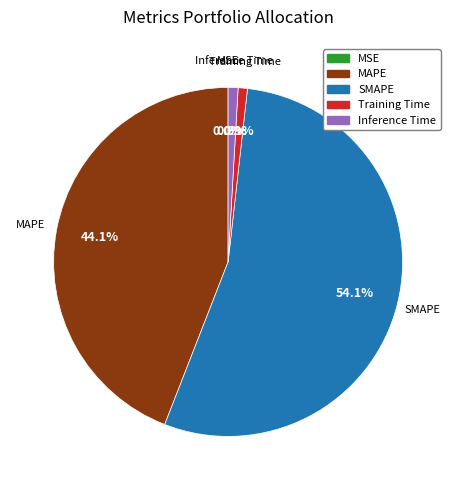

To the nearest percent, what portion does SMAPE represent?

54%